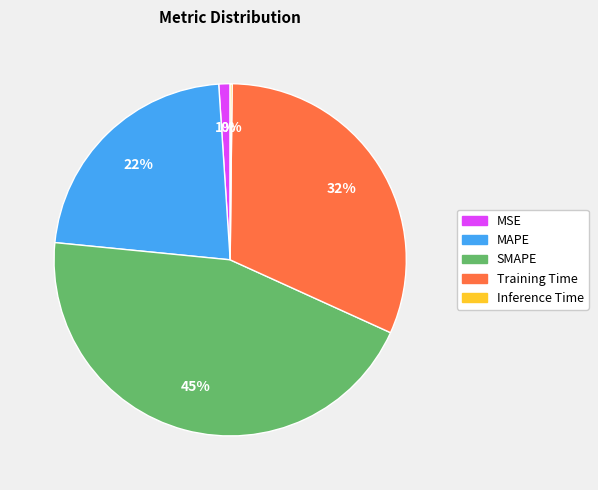

What percentage is the MAPE slice, to the nearest percent?

22%